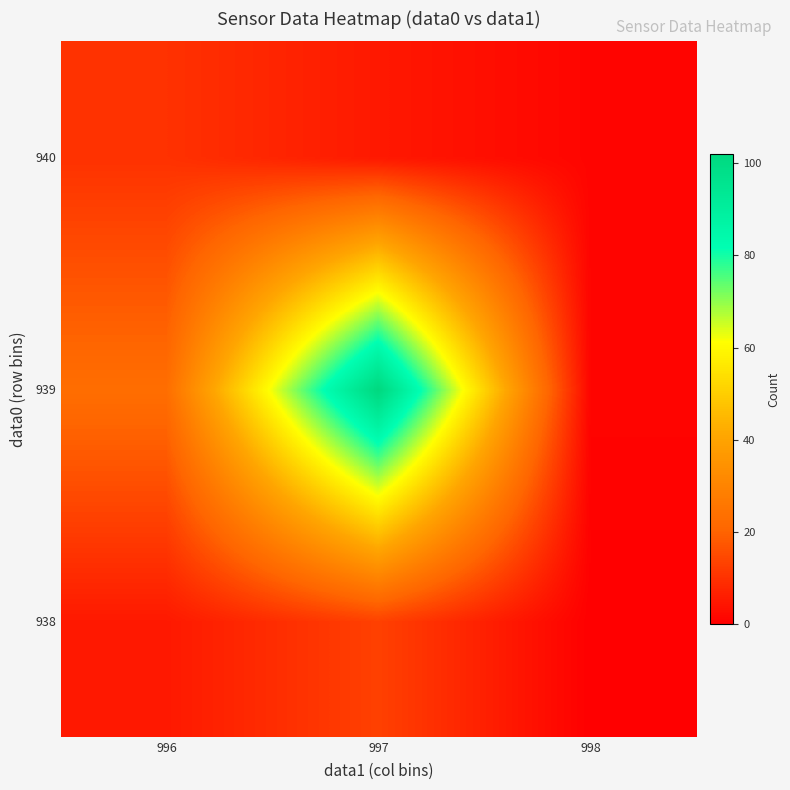

Reading left to right, transcribe all the data shown in this chart.

938: 996=5	997=13	998=0
939: 996=23	997=102	998=1
940: 996=10	997=5	998=1